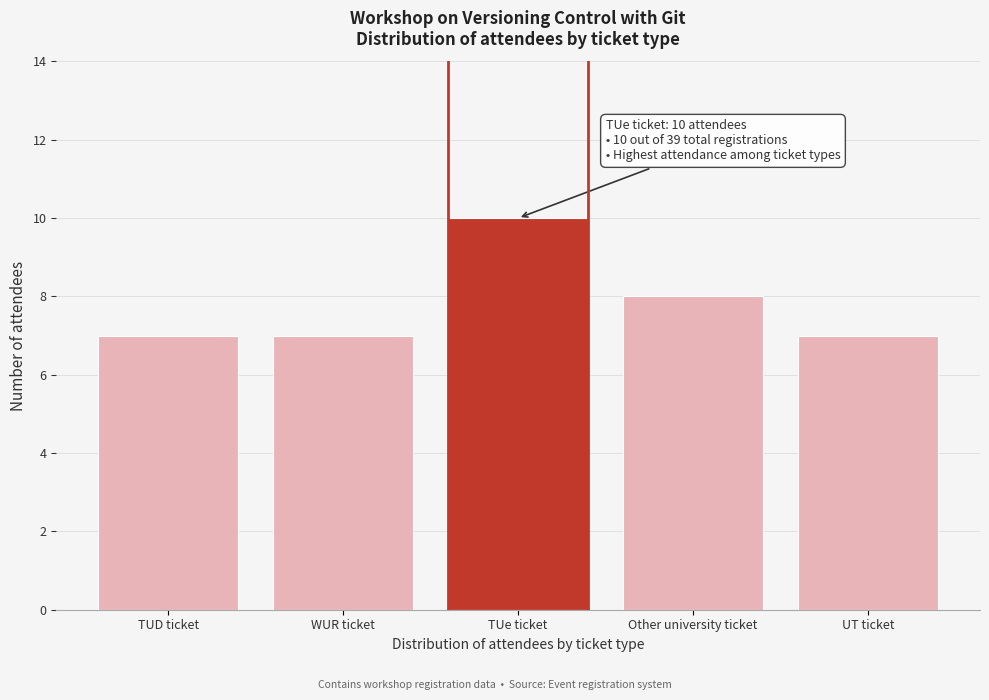

Reading left to right, extract all data points from this chart.

TUD ticket=7	WUR ticket=7	TUe ticket=10	Other university ticket=8	UT ticket=7